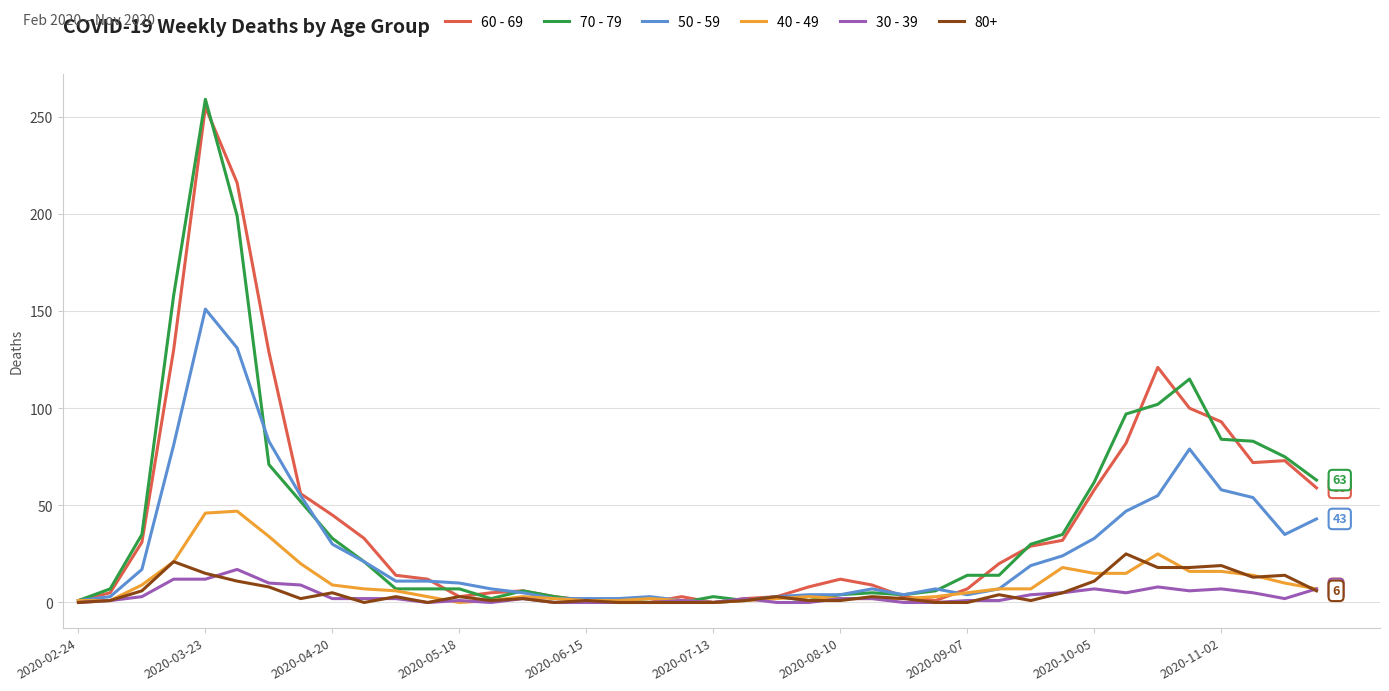

Which series has the widest spread of values?

70 - 79